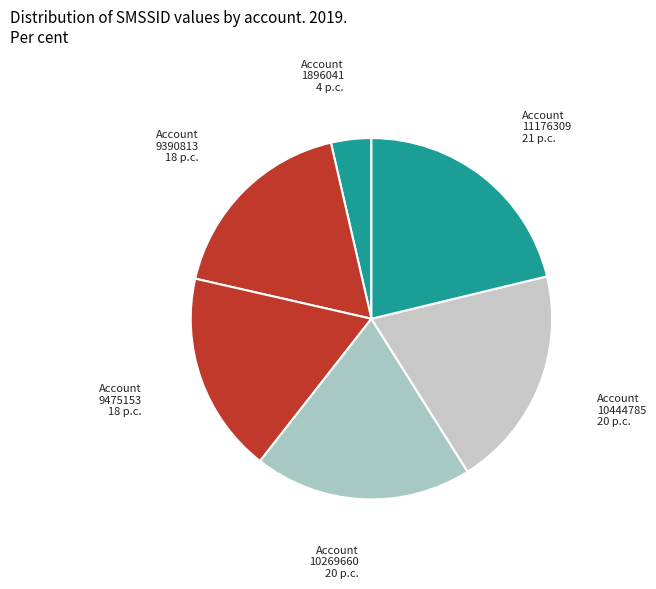

Does any single category account for the majority?

No